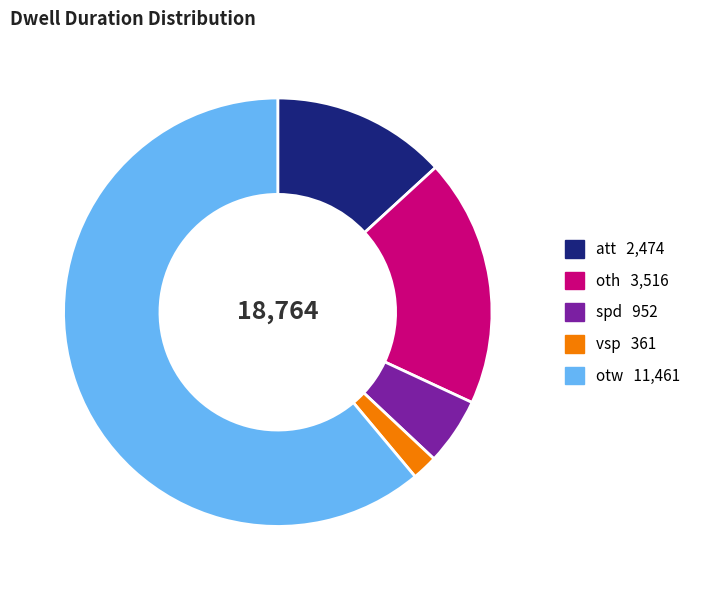

Is there any slice that represents more than half of the pie?

Yes